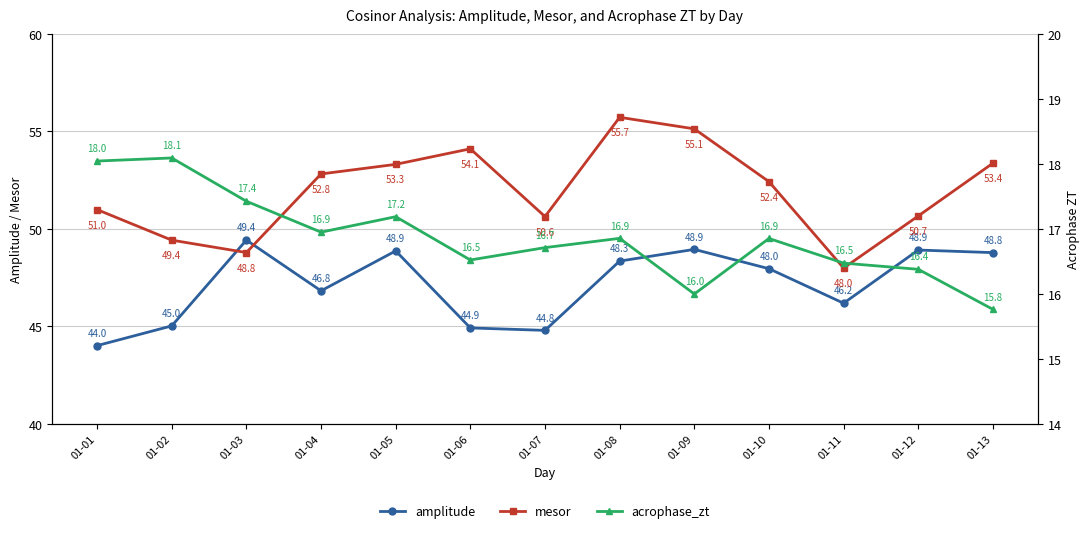

What is the minimum value shown in the chart?

15.8